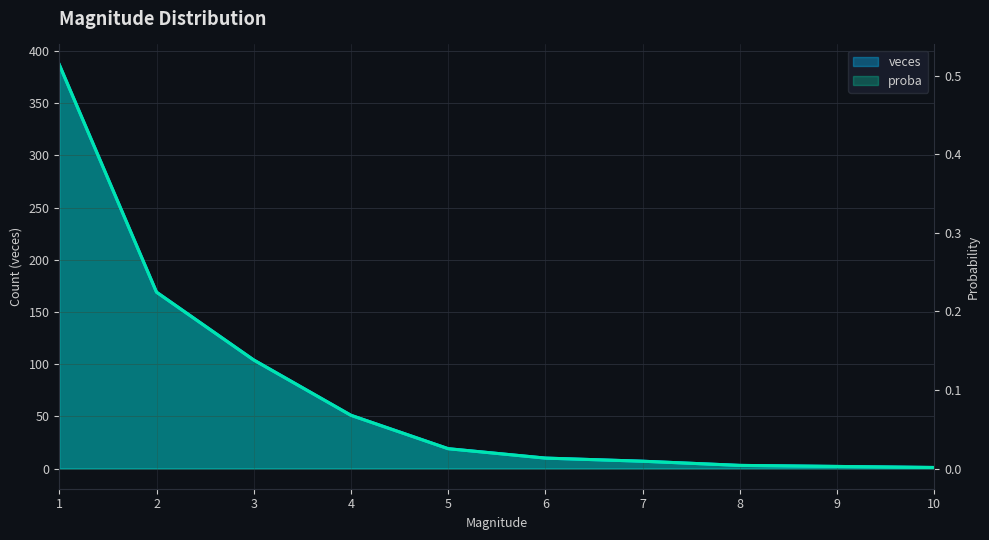

True or false: proba has a value of 0.9 at 1.

False